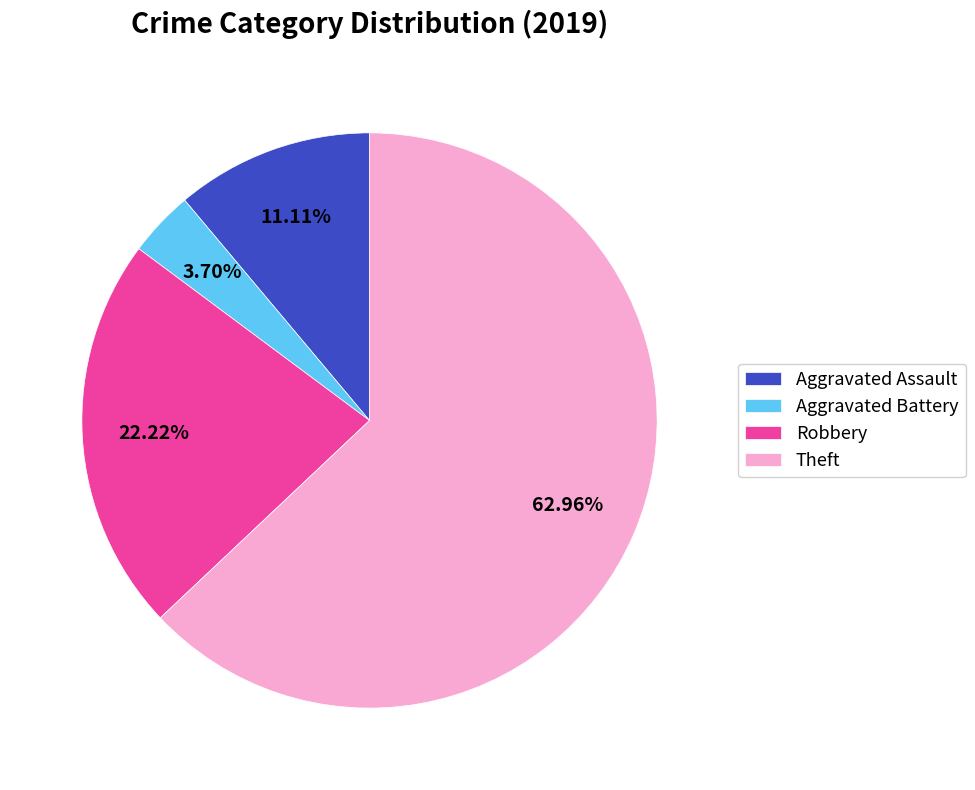

Count the number of slices in the pie.

4